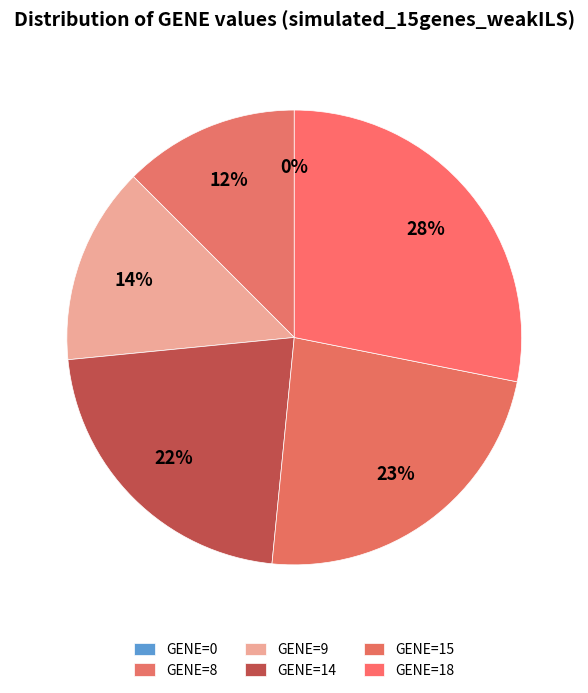

To the nearest percent, what is the combined percentage of GENE=15 and GENE=0?

23%